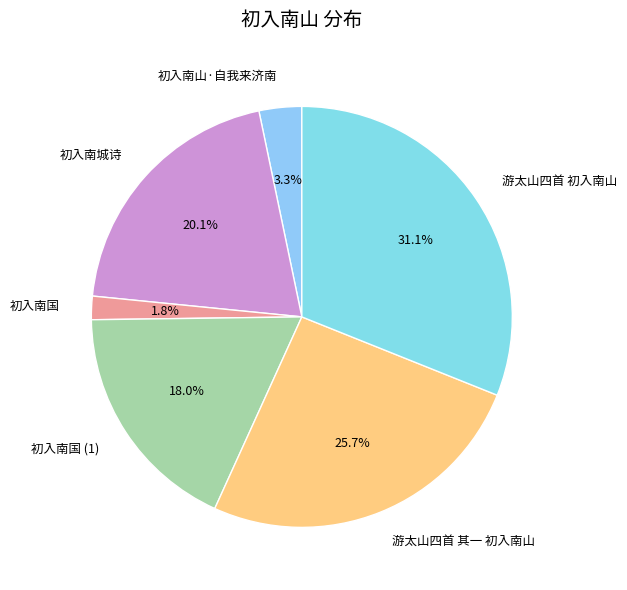

Does any single category account for the majority?

No